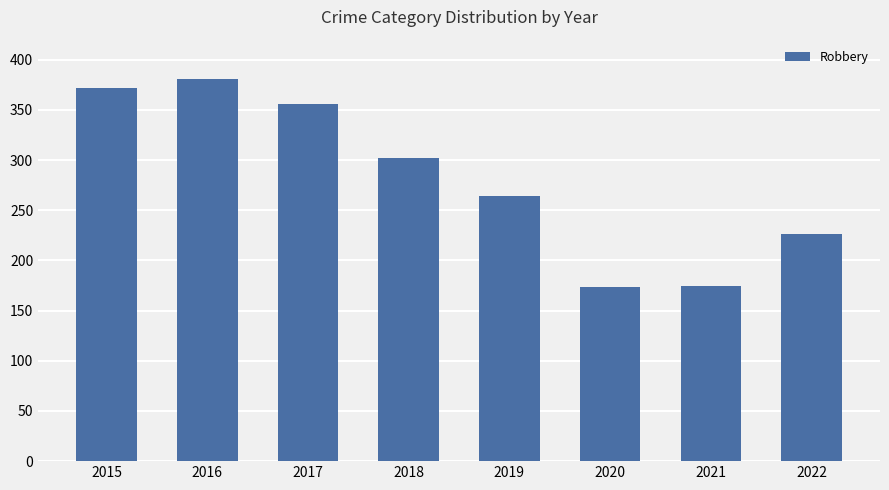

What is the maximum value shown in the chart?

381